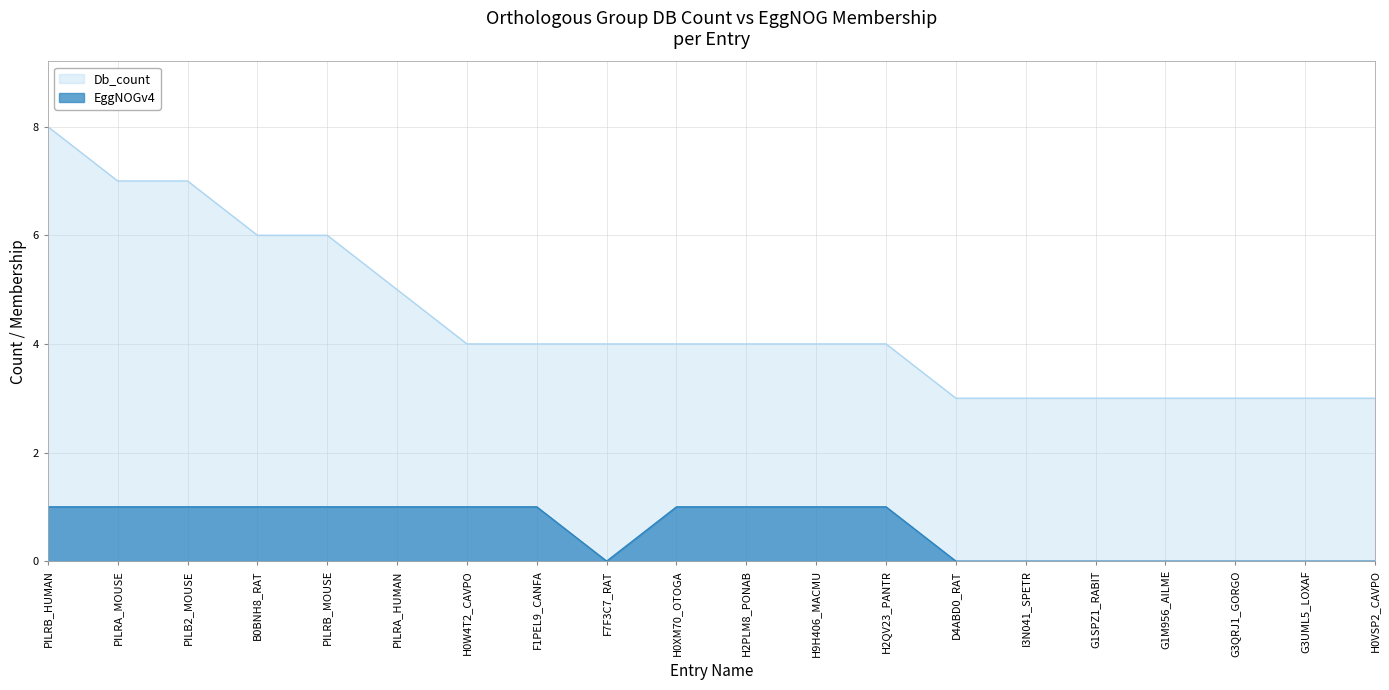

True or false: Db_count has more than 1 points higher than both neighbors.

False